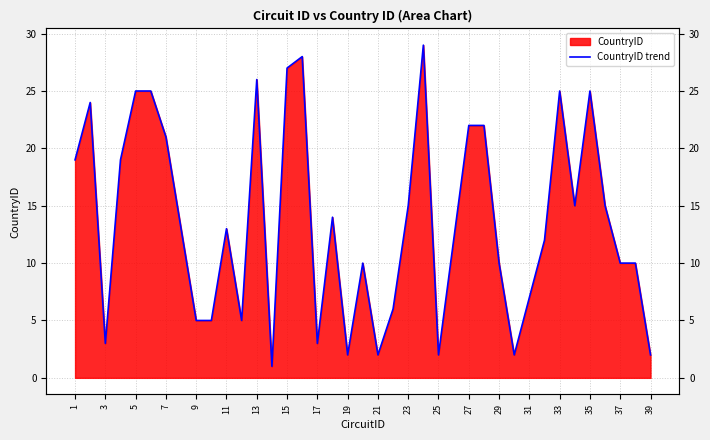

Reading left to right, extract all data points from this chart.

19	24	3	19	25	25	21	13	5	5	13	5	26	1	27	28	3	14	2	10	2	6	15	29	2	12	22	22	10	2	7	12	25	15	25	15	10	10	2